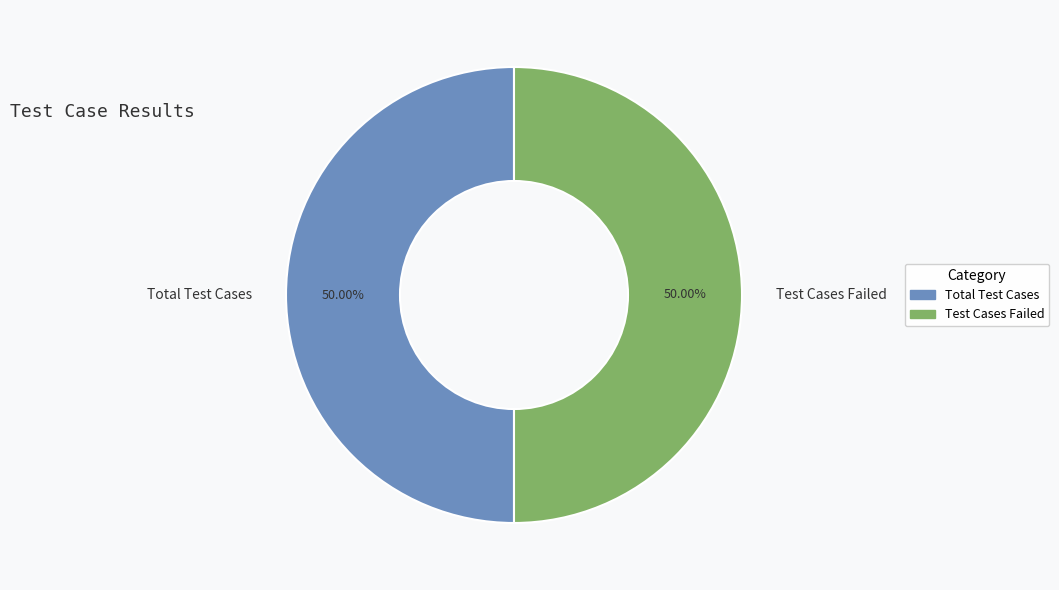

The Test Cases Failed slice represents 41% of the pie. True or false?

False